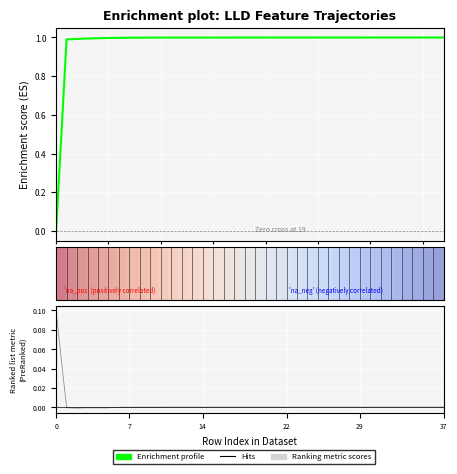

List the labels in order of Hits value, smallest first.

14, 7, 22, 29, 37, 6, 7, 8, 9, 10, 11, 12, 13, 14, 15, 16, 17, 18, 19, 20, 21, 22, 23, 24, 25, 28, 26, 34, 35, 36, 27, 37, 31, 29, 33, 32, 30, 0